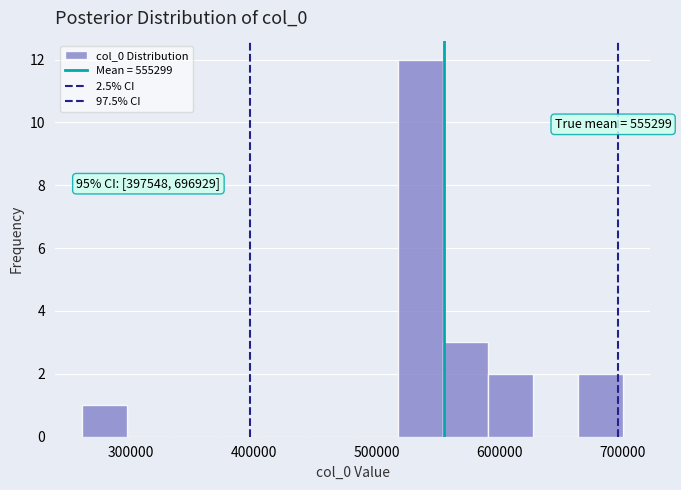

Around what value on the x-axis is the tallest bar? Give the approximate position of its centre, as read against the axis.

540000